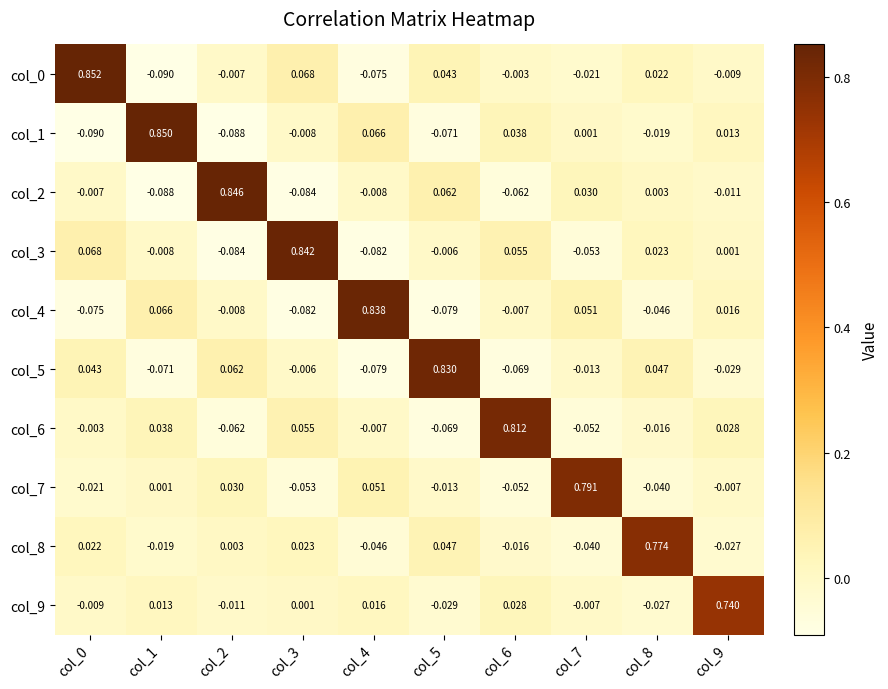

Is the value of col_6 at col_2 greater than the value of col_8 at col_4?

No